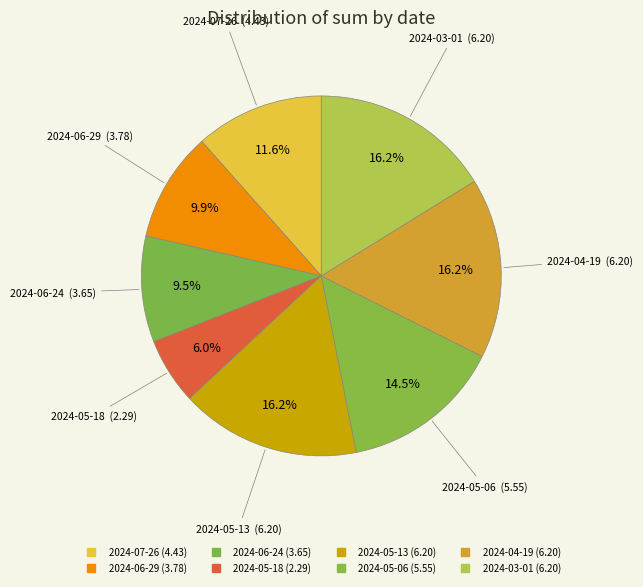

What is the ratio of the value at 2024-07-26 to the value at 2024-05-18?

1.9